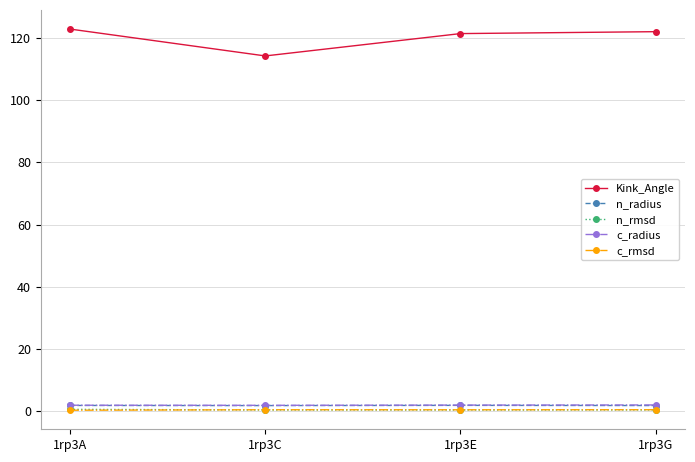

True or false: Kink_Angle has a value of 121.5 at 1rp3E.

True